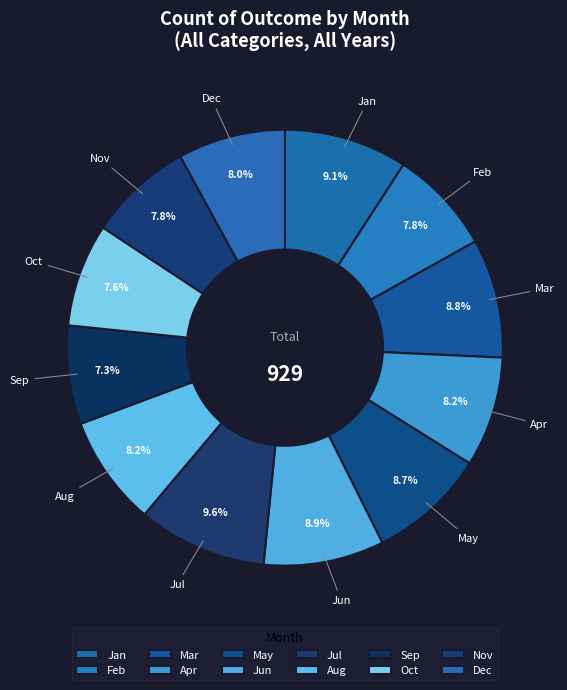

Does any single category account for the majority?

No